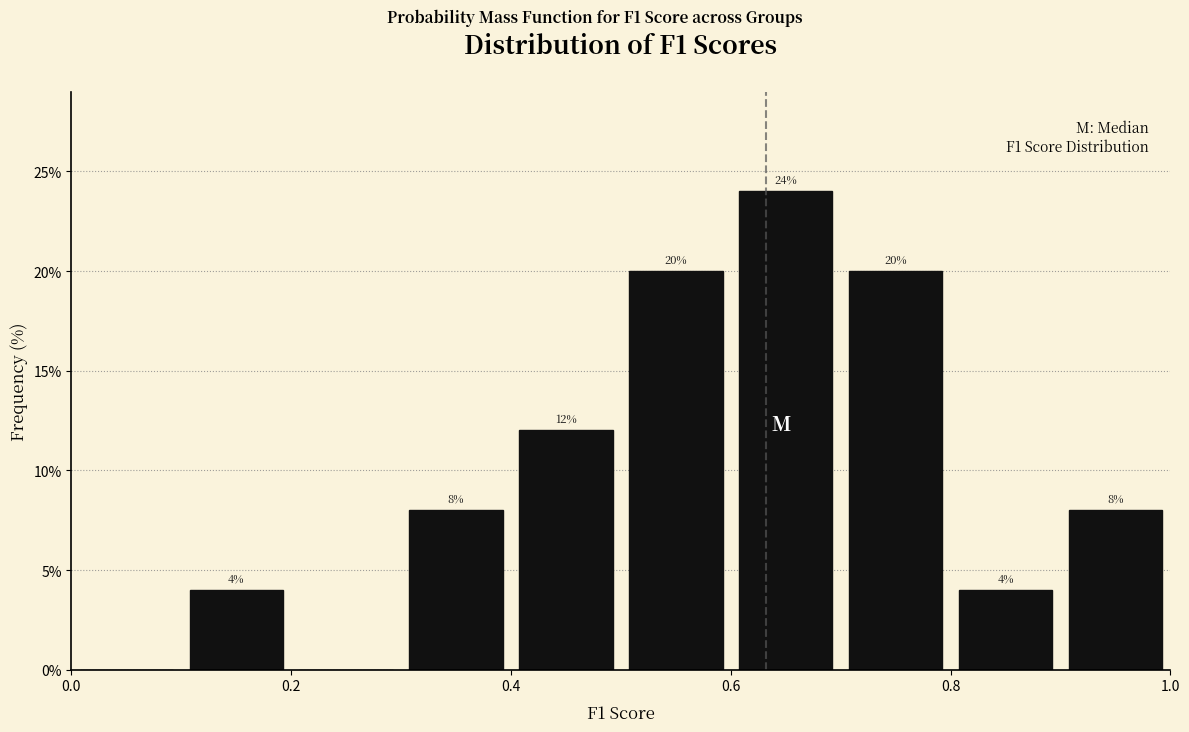

Which range on the x-axis has the tallest bar?

0.6 to 0.7